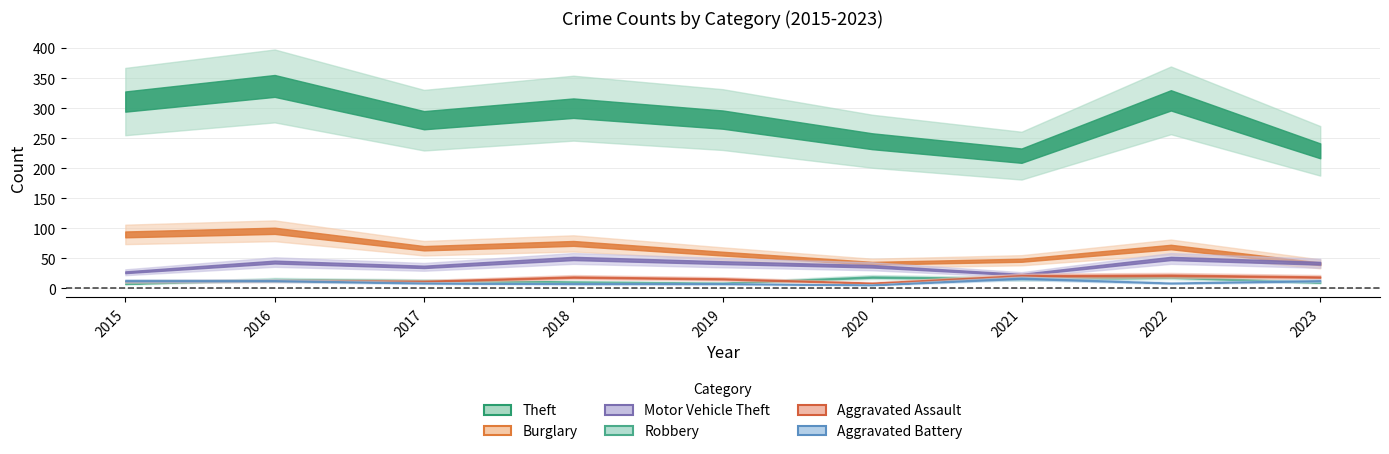

What is the difference between the second highest and minimum values in the Robbery series?

11